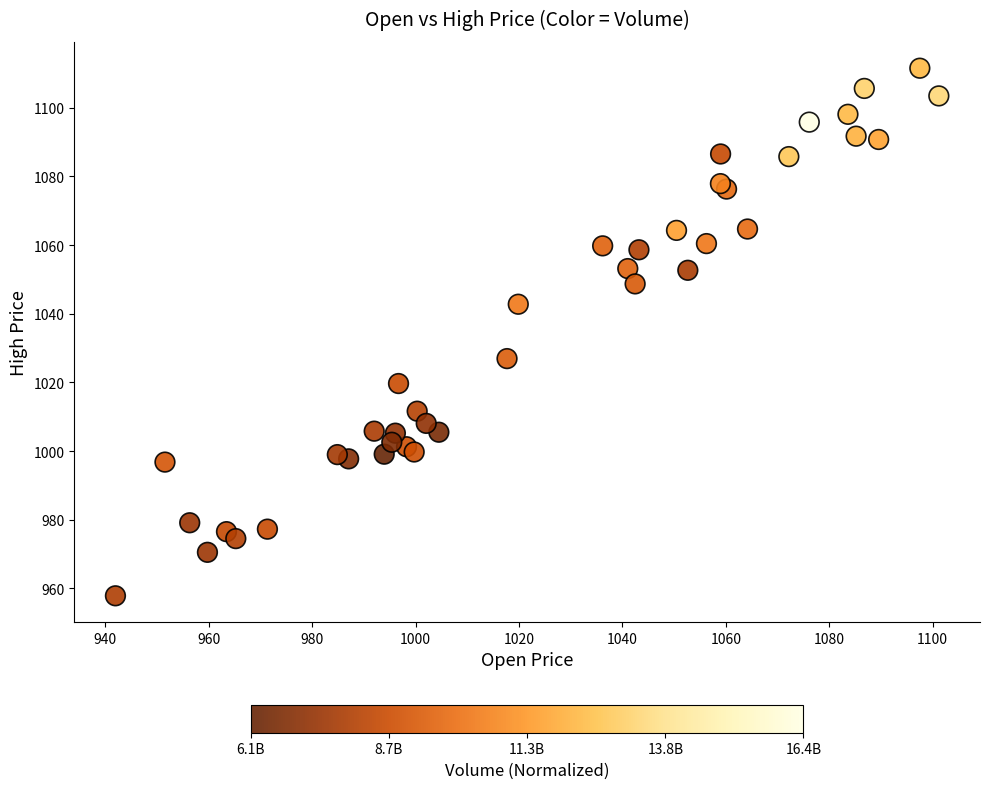

What Y value in the scatter plot is closest to 1034?

1026.9